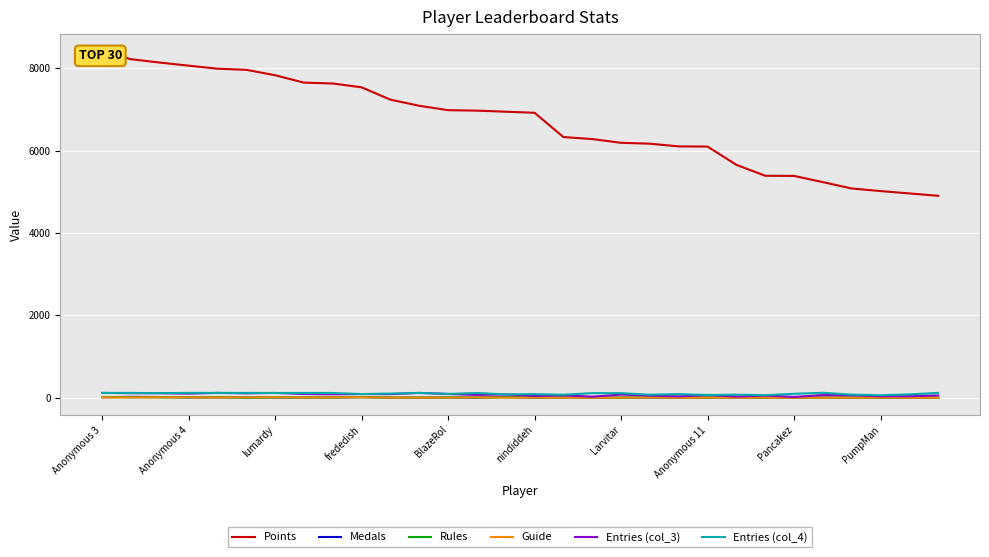

The Rules series shows 0 at Larvitar. True or false?

True